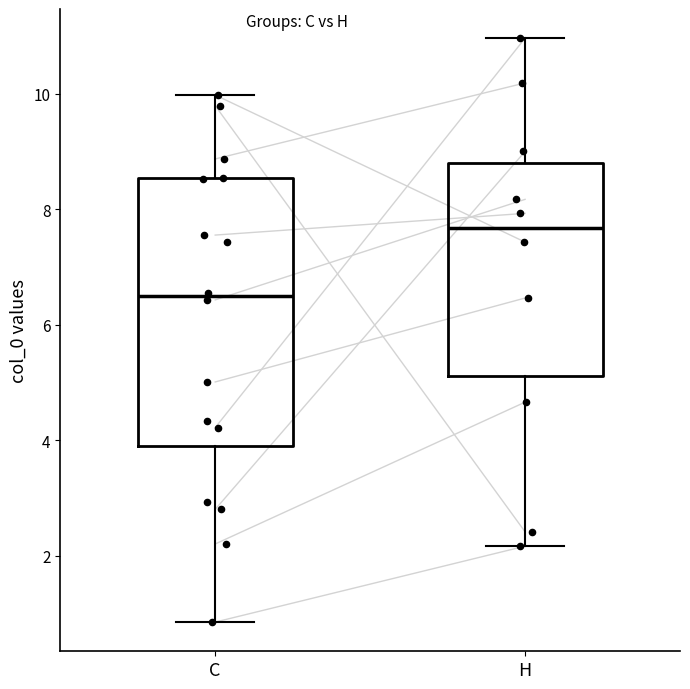

Reading left to right, transcribe this box plot: for each box, give where its median line is, the range the box spans, and where its two whiskers end, as read against the y-axis. The values are not printed on the chart, so give them approximately, as read against the axis.

C: median 6.4, box 3.8 to 8.6, whiskers 0.8 to 10.0
H: median 7.6, box 5.2 to 8.8, whiskers 2.2 to 11.0